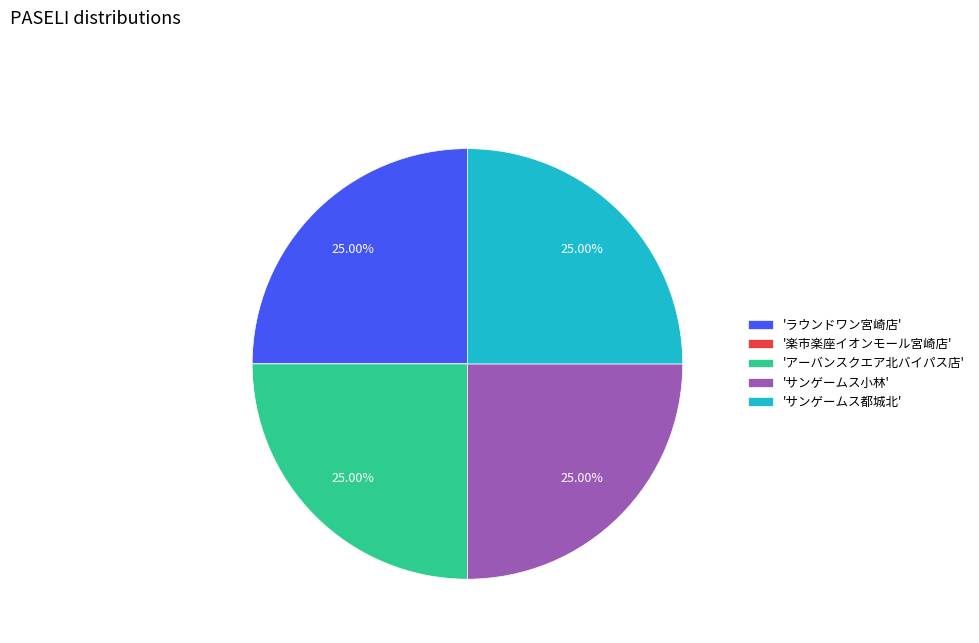

Is 'サンゲームス都城北' the majority of the pie?

No